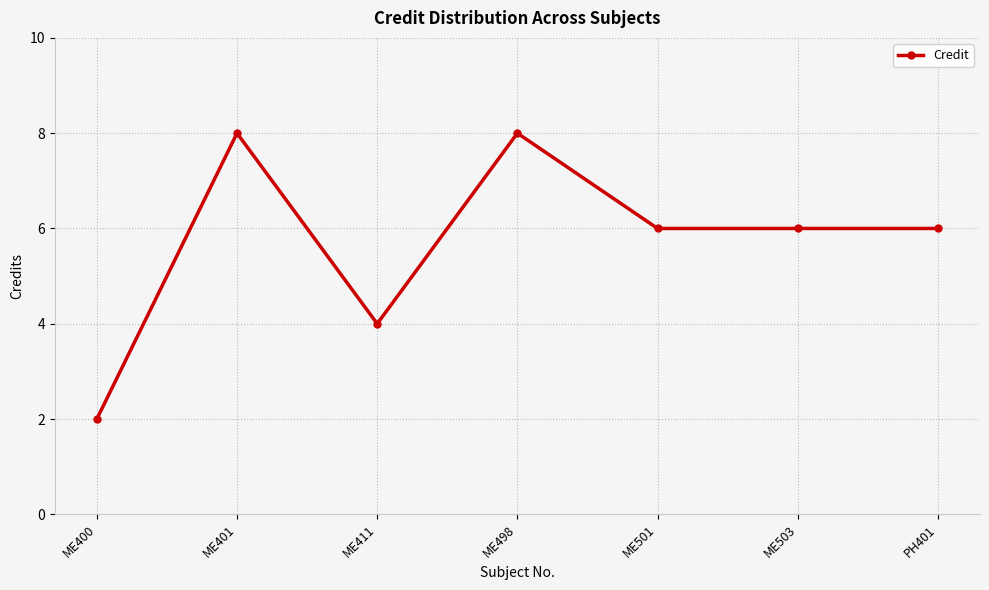

Which label corresponds to the smallest value in the chart?

ME400